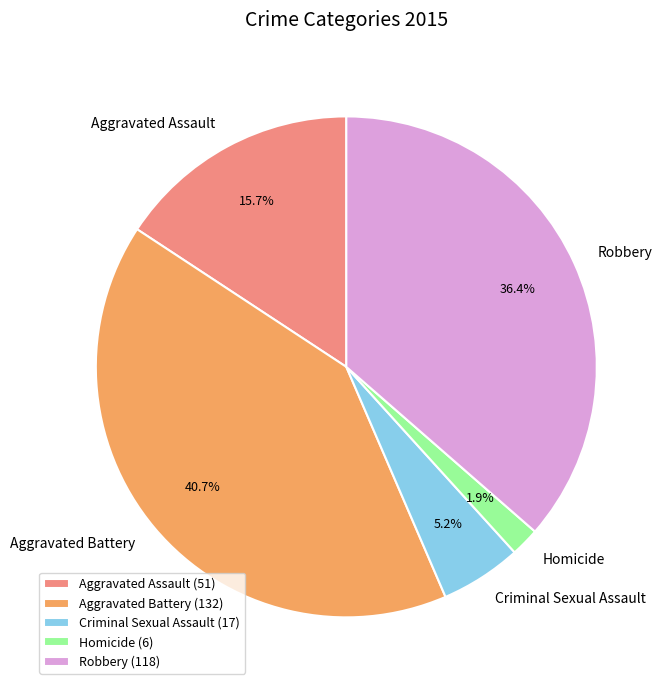

Which slice is the smallest?

Homicide